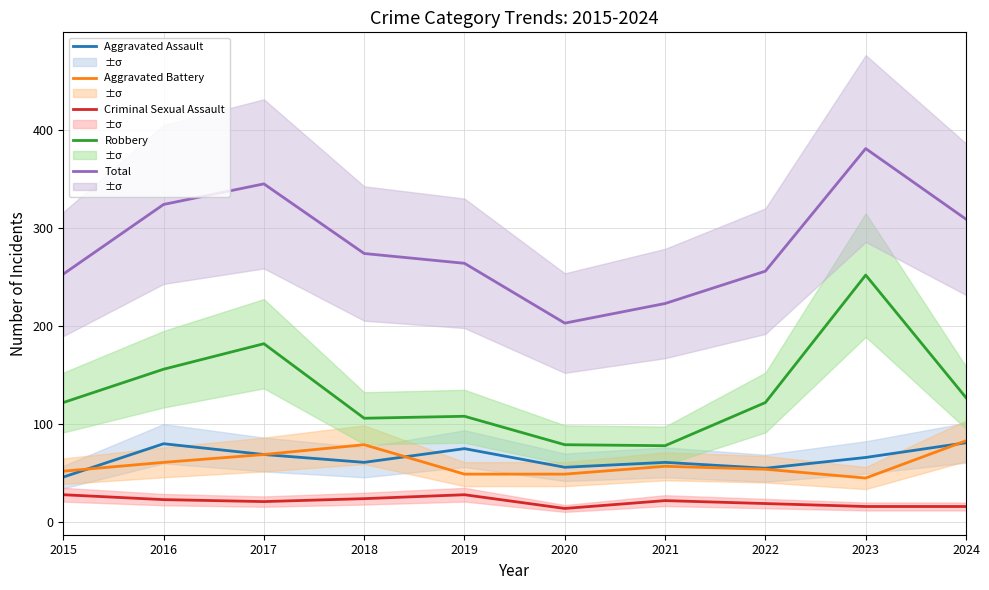

Reading left to right, what are all the values shown in this chart?

Aggravated Assault: 2015=46	2016=80	2017=69	2018=61	2019=75	2020=56	2021=61	2022=55	2023=66	2024=81
Aggravated Battery: 2015=52	2016=61	2017=69	2018=79	2019=49	2020=49	2021=57	2022=54	2023=45	2024=83
Criminal Sexual Assault: 2015=28	2016=23	2017=21	2018=24	2019=28	2020=14	2021=22	2022=19	2023=16	2024=16
Robbery: 2015=122	2016=156	2017=182	2018=106	2019=108	2020=79	2021=78	2022=122	2023=252	2024=127
Total: 2015=253	2016=324	2017=345	2018=274	2019=264	2020=203	2021=223	2022=256	2023=381	2024=309